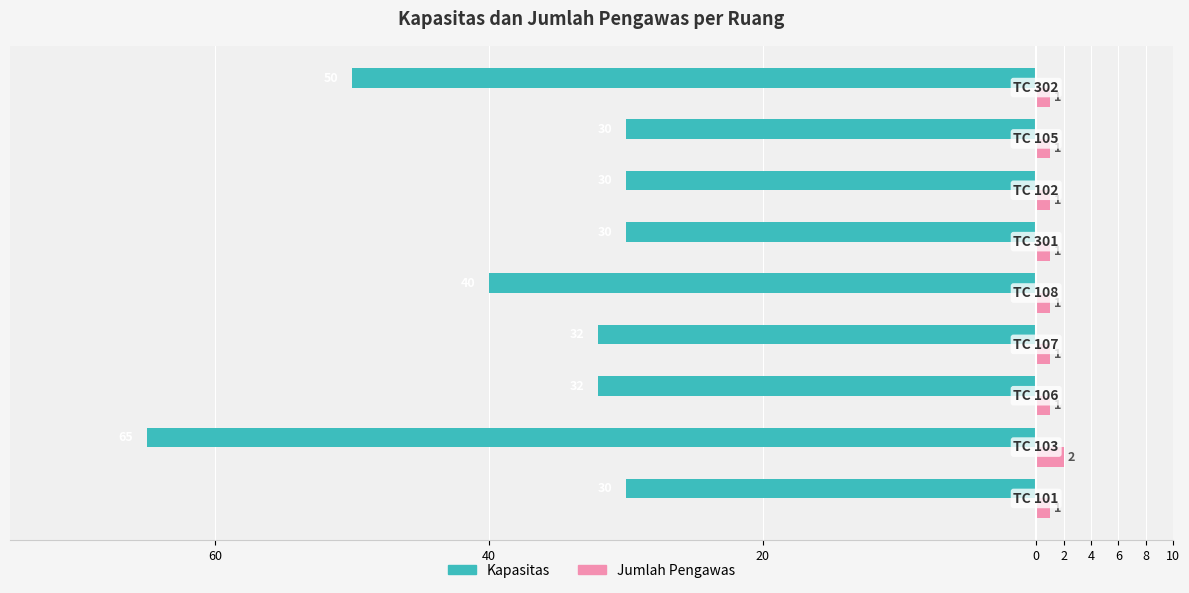

What is the average value of the Jumlah Pengawas series?

1